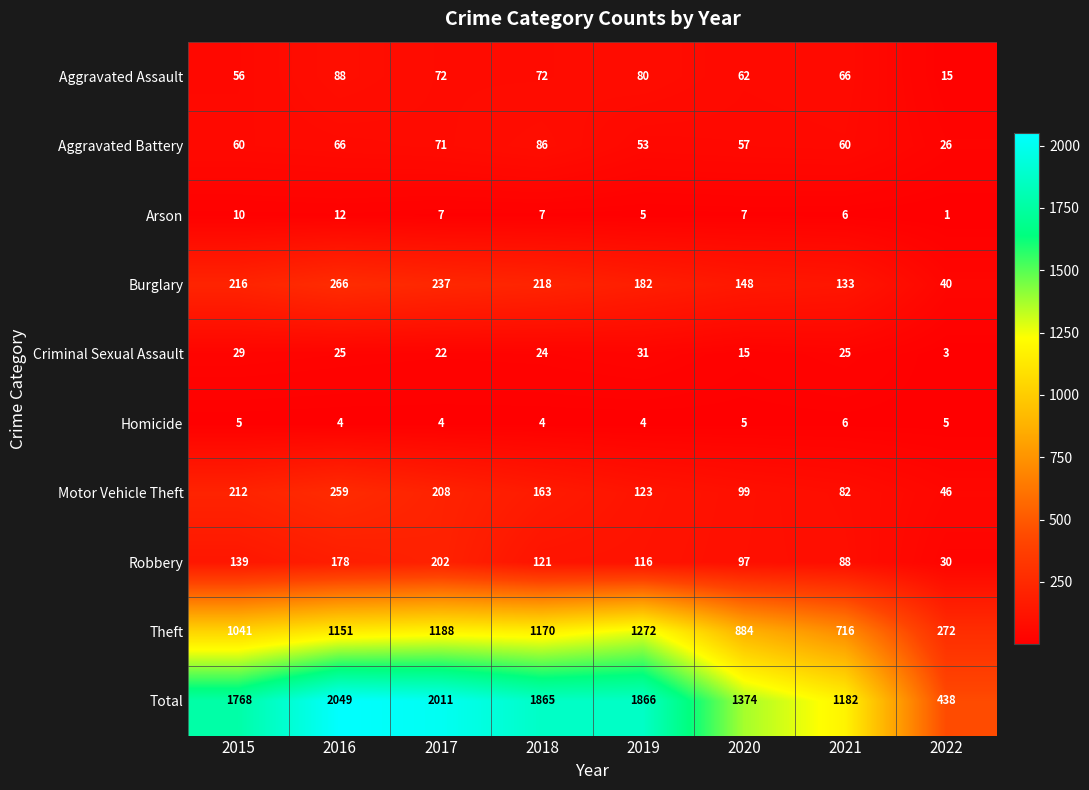

Rank the series by their maximum value, from lowest to highest.

Homicide, Arson, Criminal Sexual Assault, Aggravated Battery, Aggravated Assault, Robbery, Motor Vehicle Theft, Burglary, Theft, Total